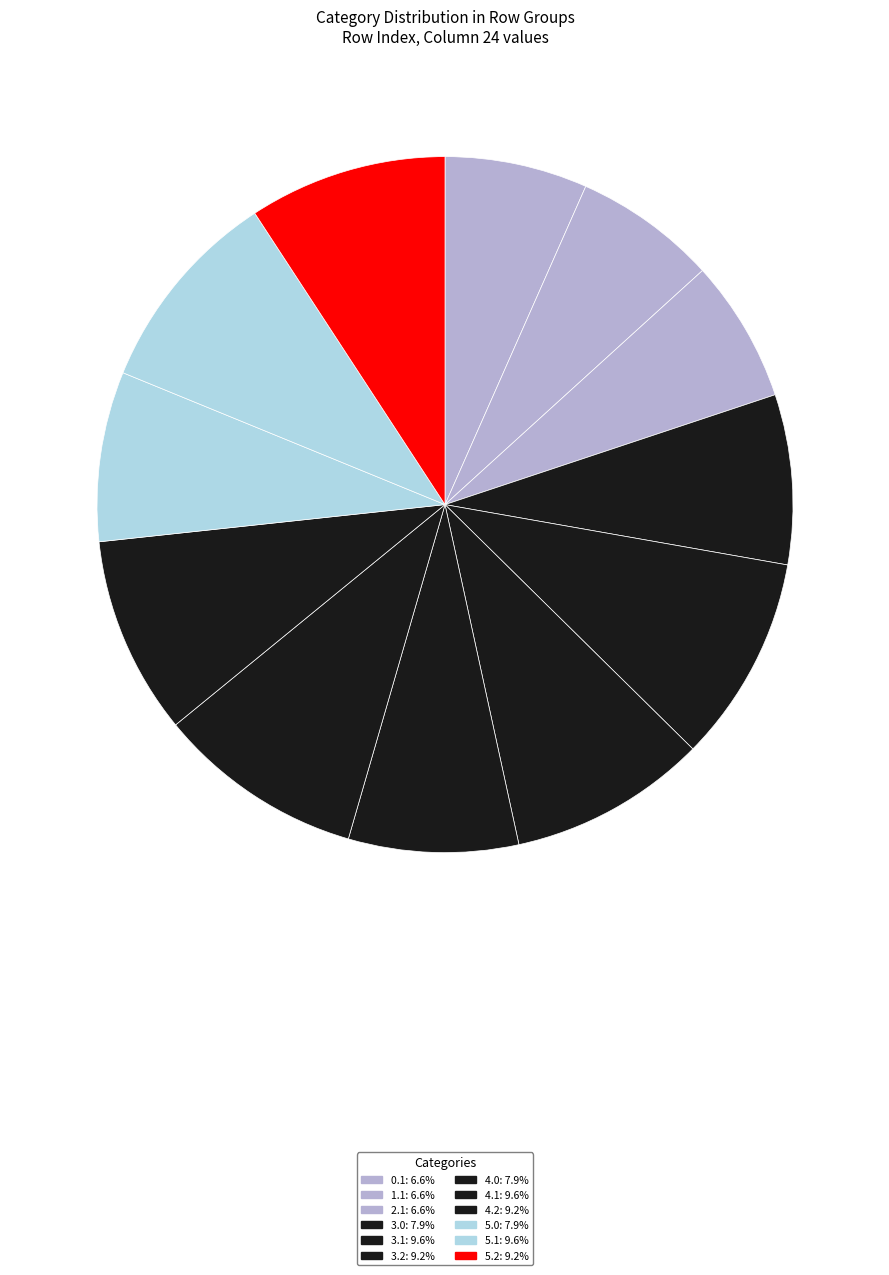

What percentage is the 3.1 slice, to the nearest percent?

10%